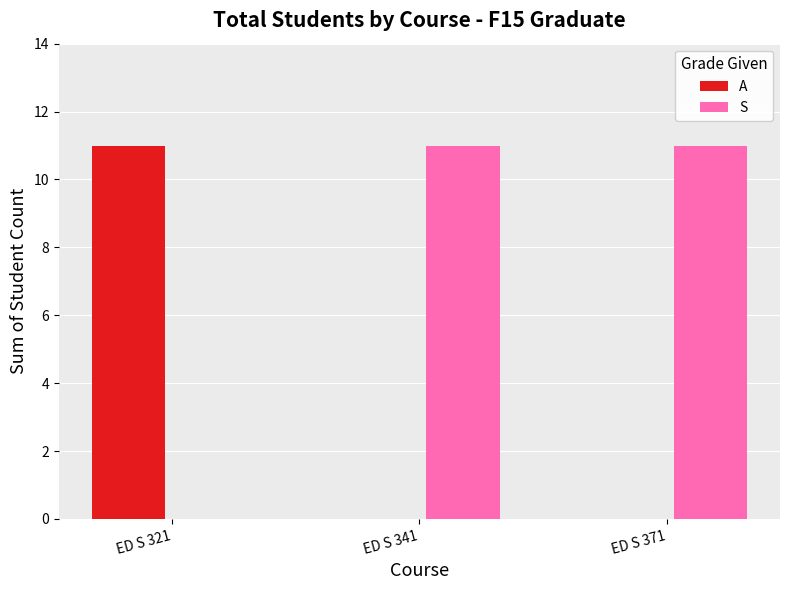

What is the highest value of the S series?

11